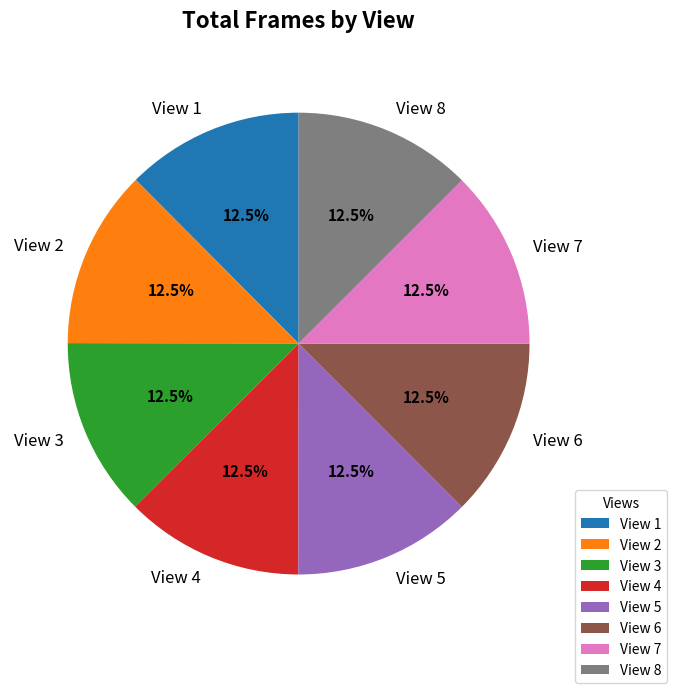

Approximately how many times larger is the value at View 5 compared to View 7?

1.0